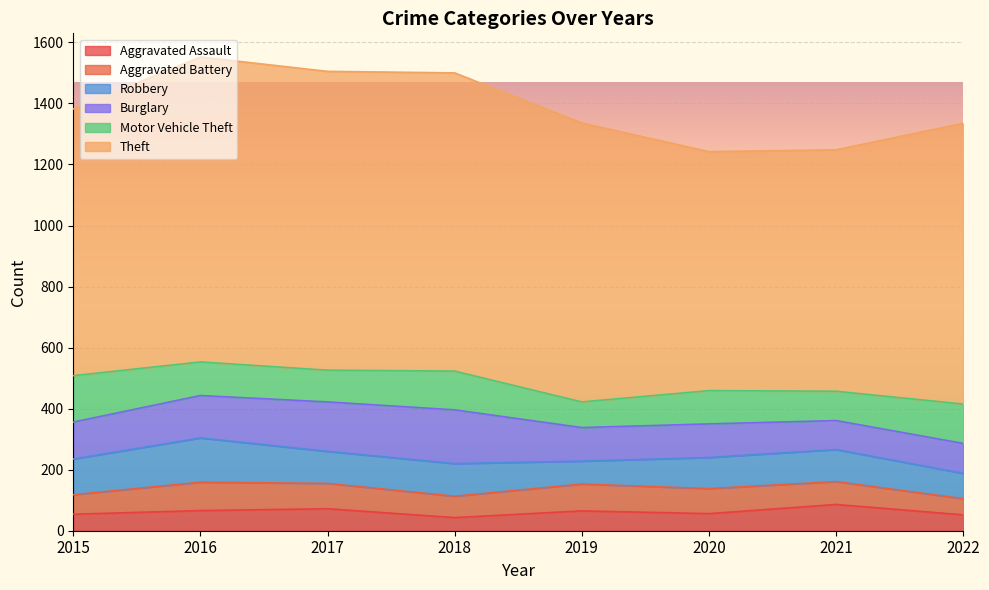

How many values in the Robbery series exceed 105?

3